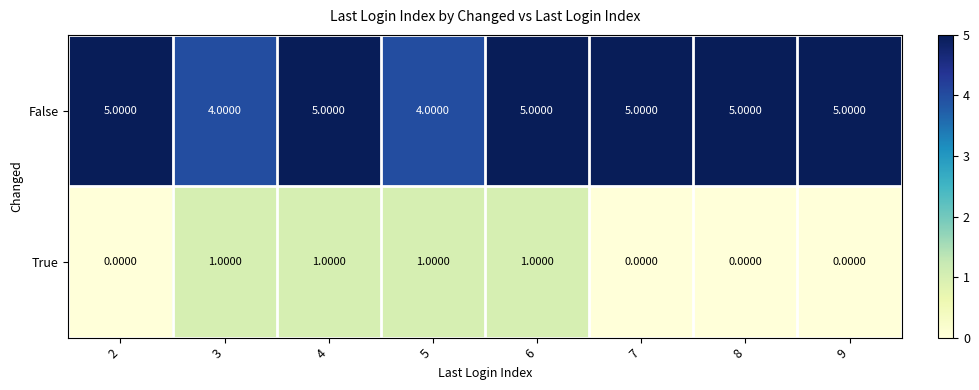

What is the sum of the False values at 7 and 9?

10